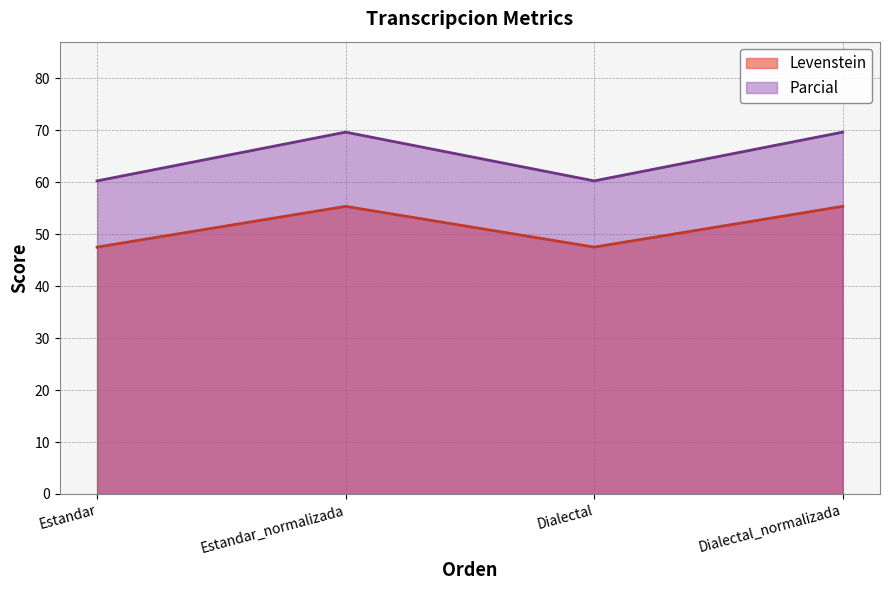

Reading left to right, transcribe all the data shown in this chart.

Levenstein: 47.5	55.3	47.5	55.3
Parcial: 60.2	69.6	60.2	69.6